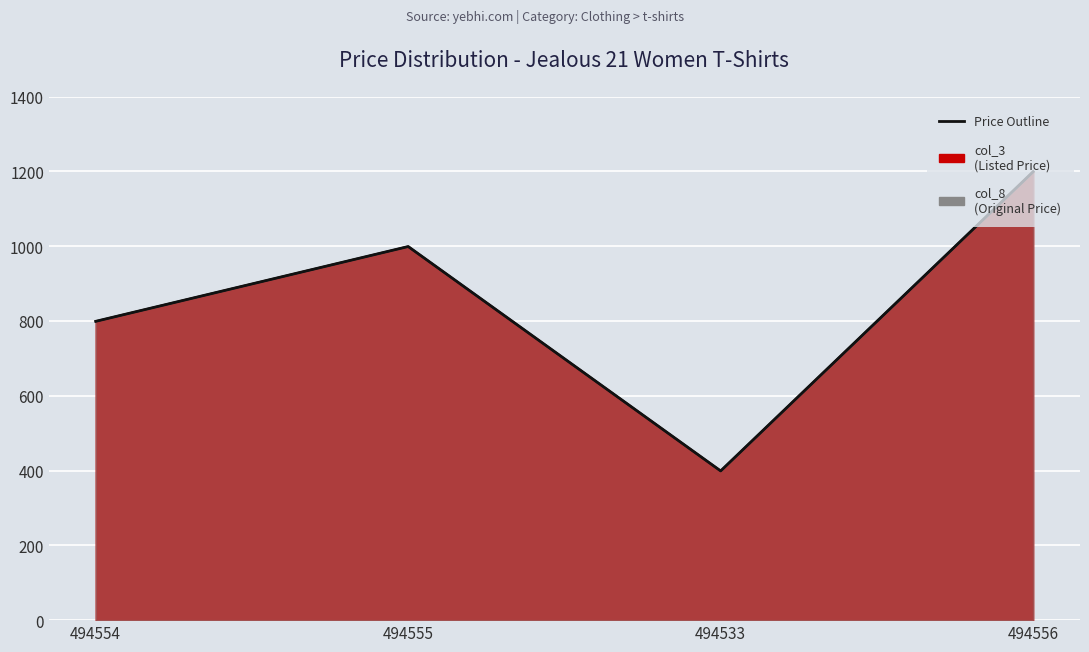

What is the value of the col_3 point at the 4th from the left?

1199